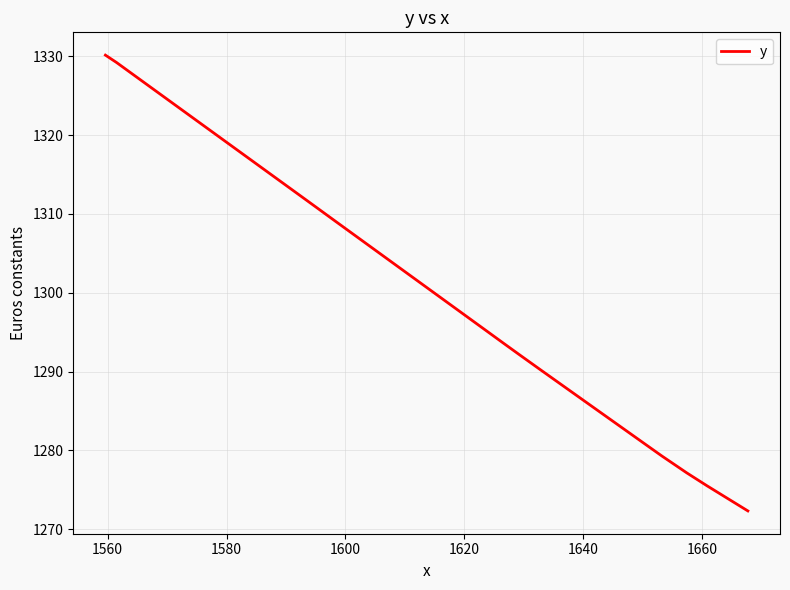

Does the chart display data point markers on the line(s)?

No